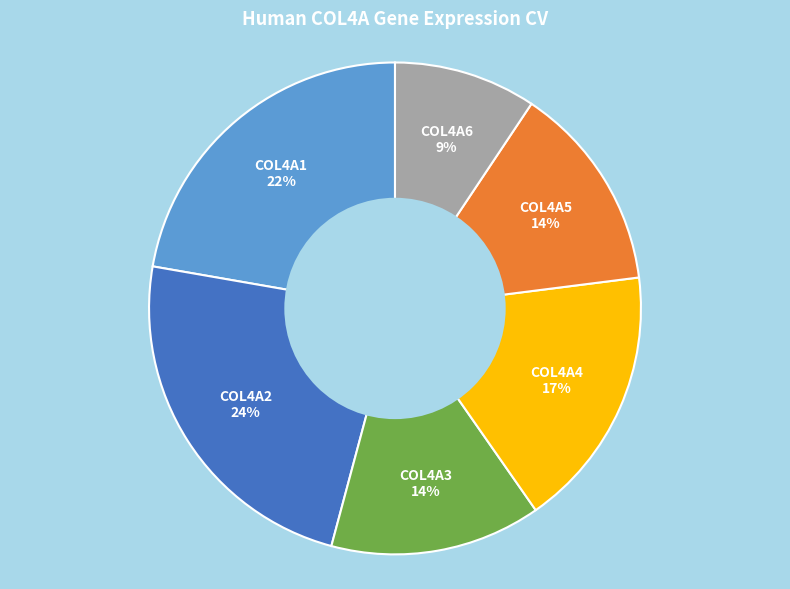

Does any single category account for the majority?

No